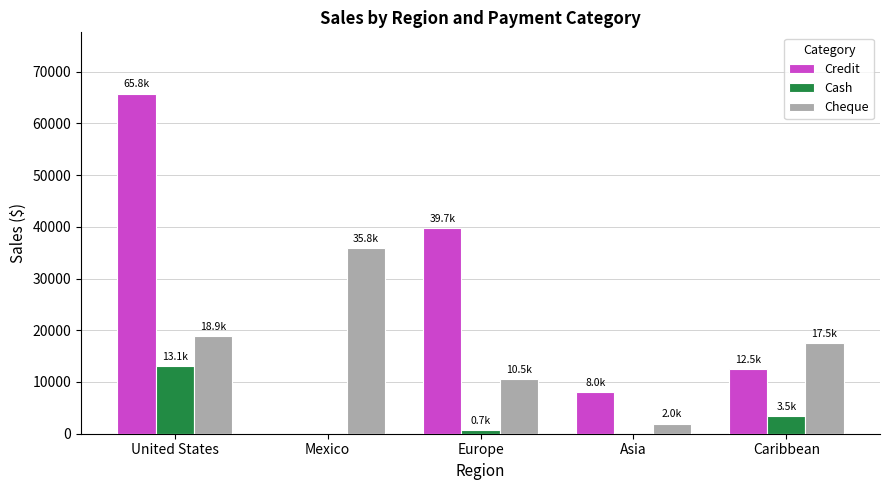

What is the approximate value of Cheque at United States?

18900.6